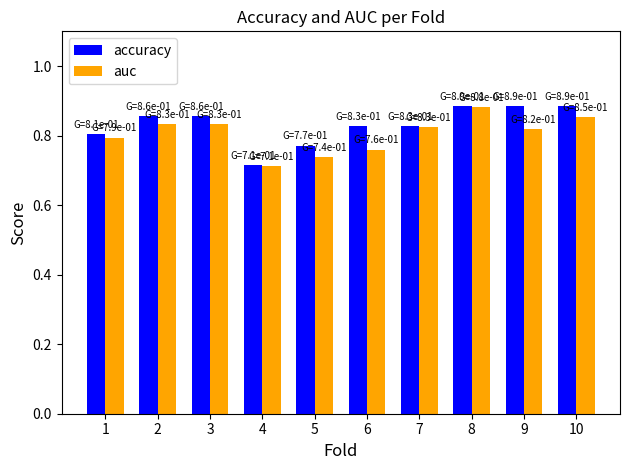

What is the difference between the maximum and minimum values in the accuracy series?

0.2